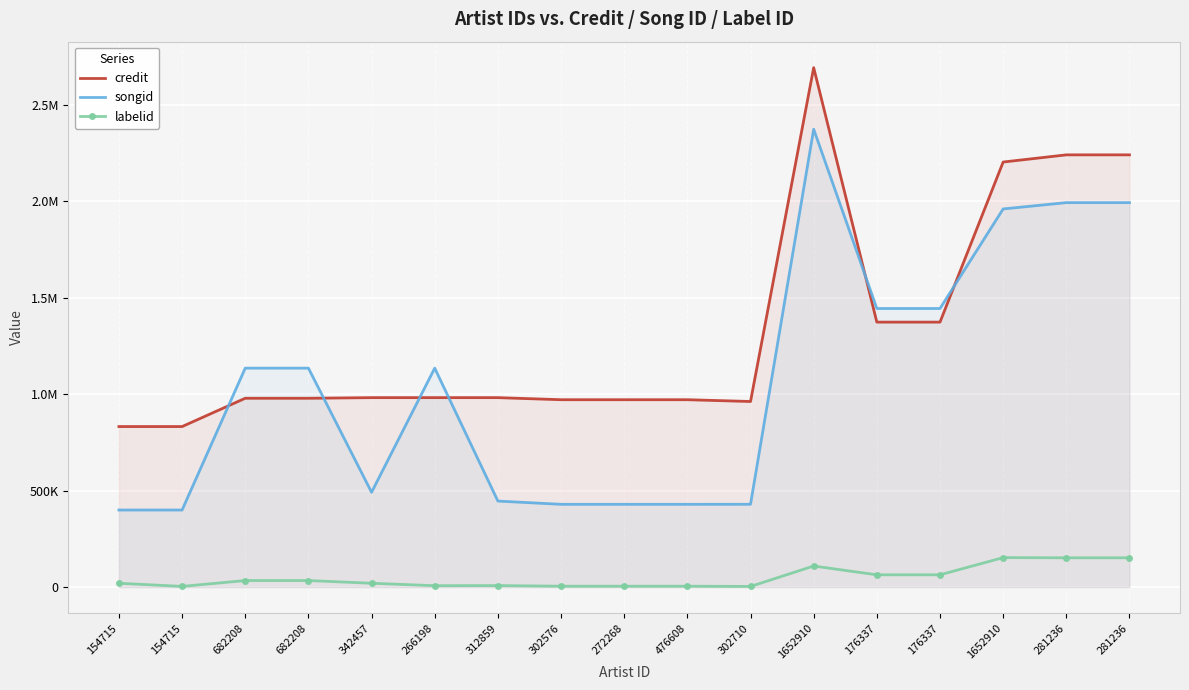

At how many categories does at least one series exceed 2655826?

1